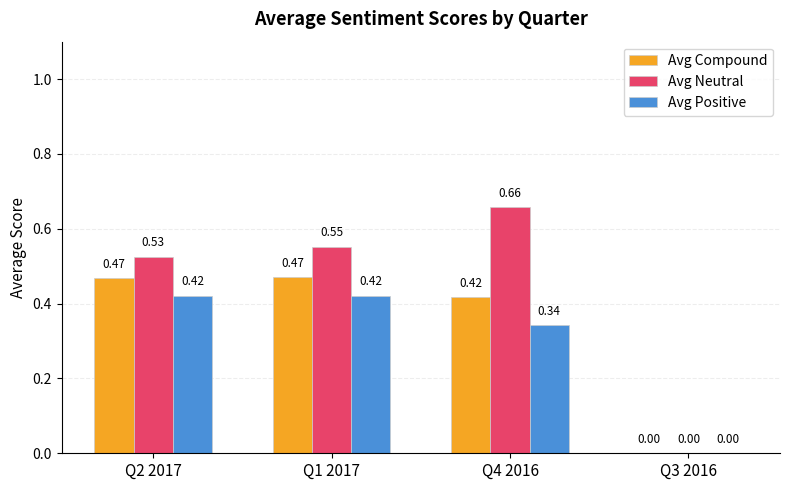

Which series has the largest total across all categories?

Avg Neutral